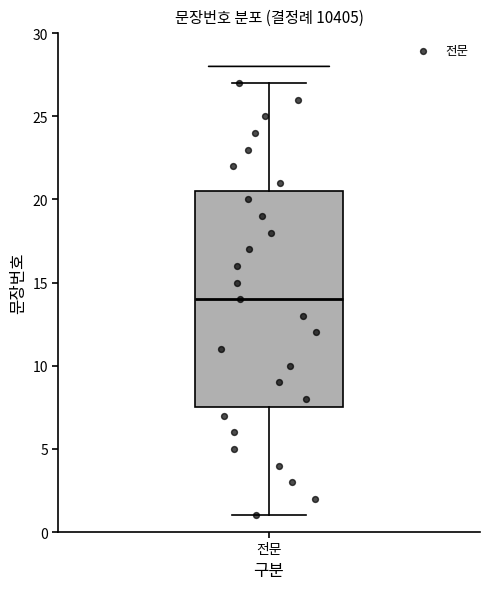

Where does the median line of the box for 전문 sit on the y-axis? The values are not printed on the chart, so give them approximately, as read against the axis.

14.0